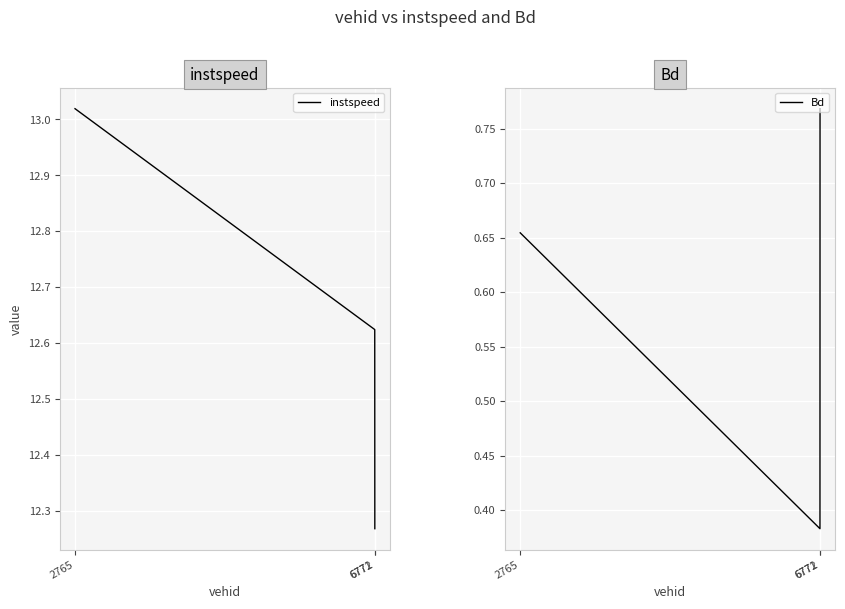

What is the difference between the maximum and second lowest values in the Bd series?

0.1